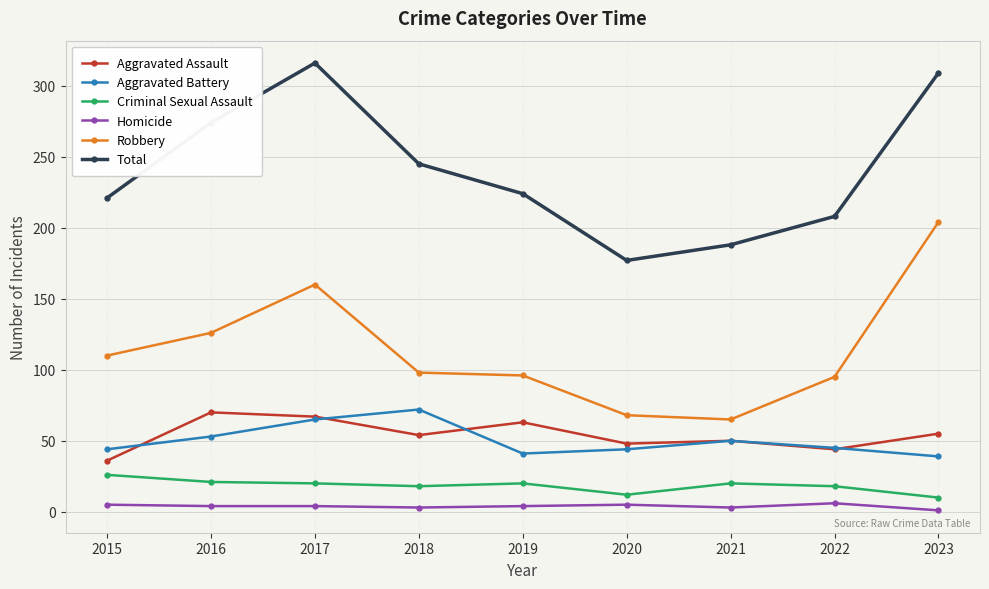

How many lines are shown in the chart?

6